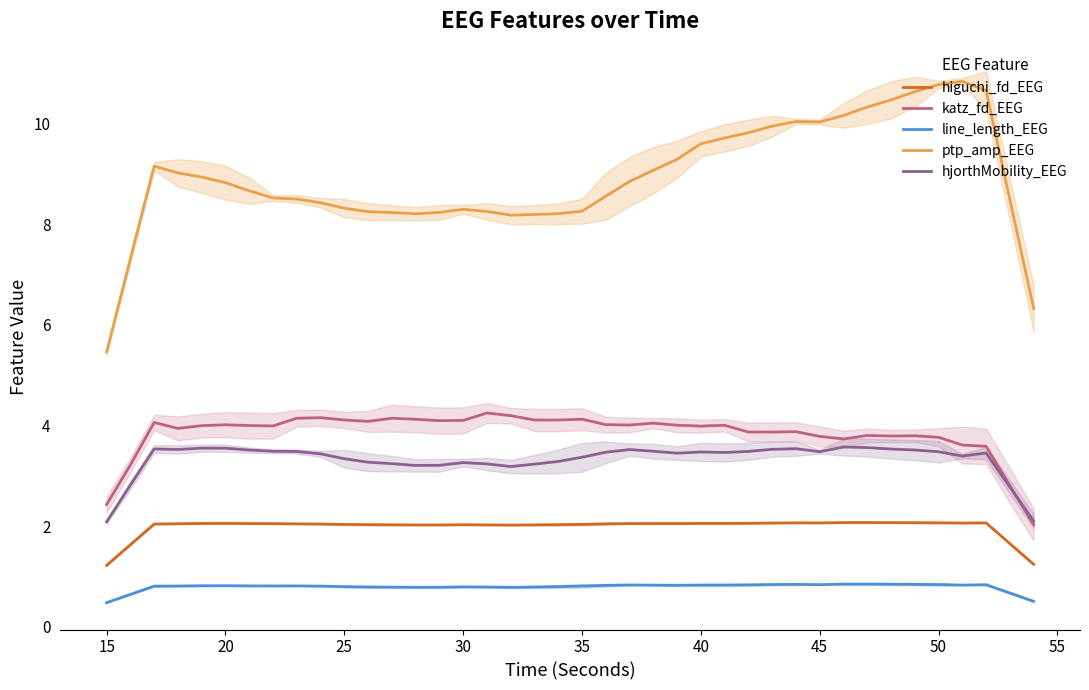

What is the highest value of the ptp_amp_EEG series?

10.8